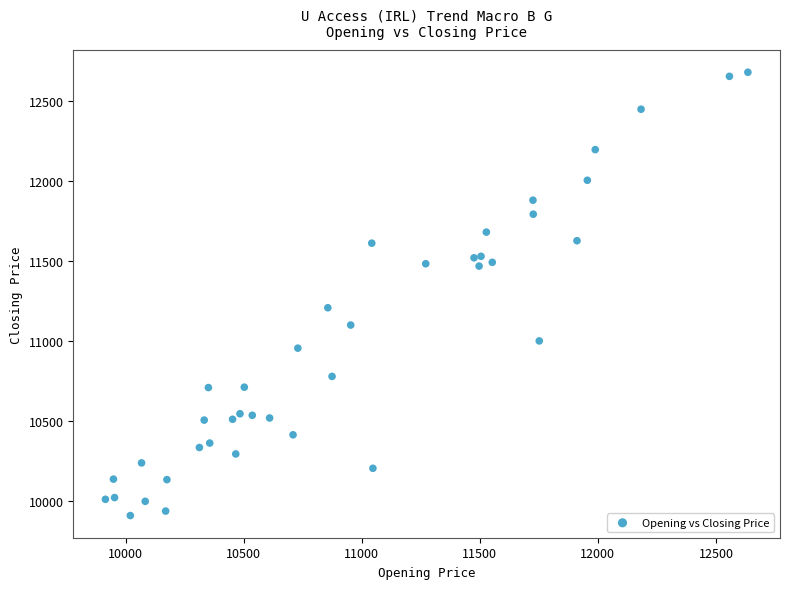

What Y value in the scatter plot is closest to 11296?

11209.6